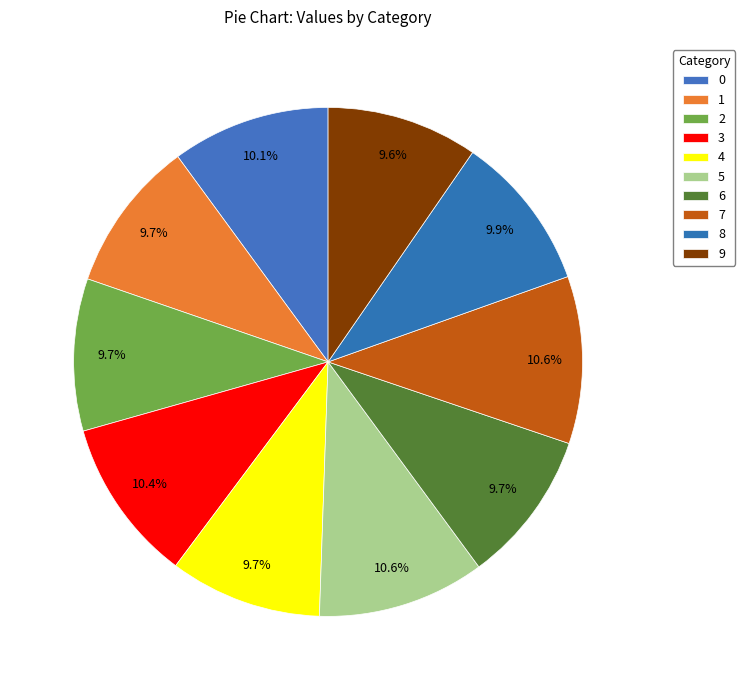

How many slices are in this pie chart?

10